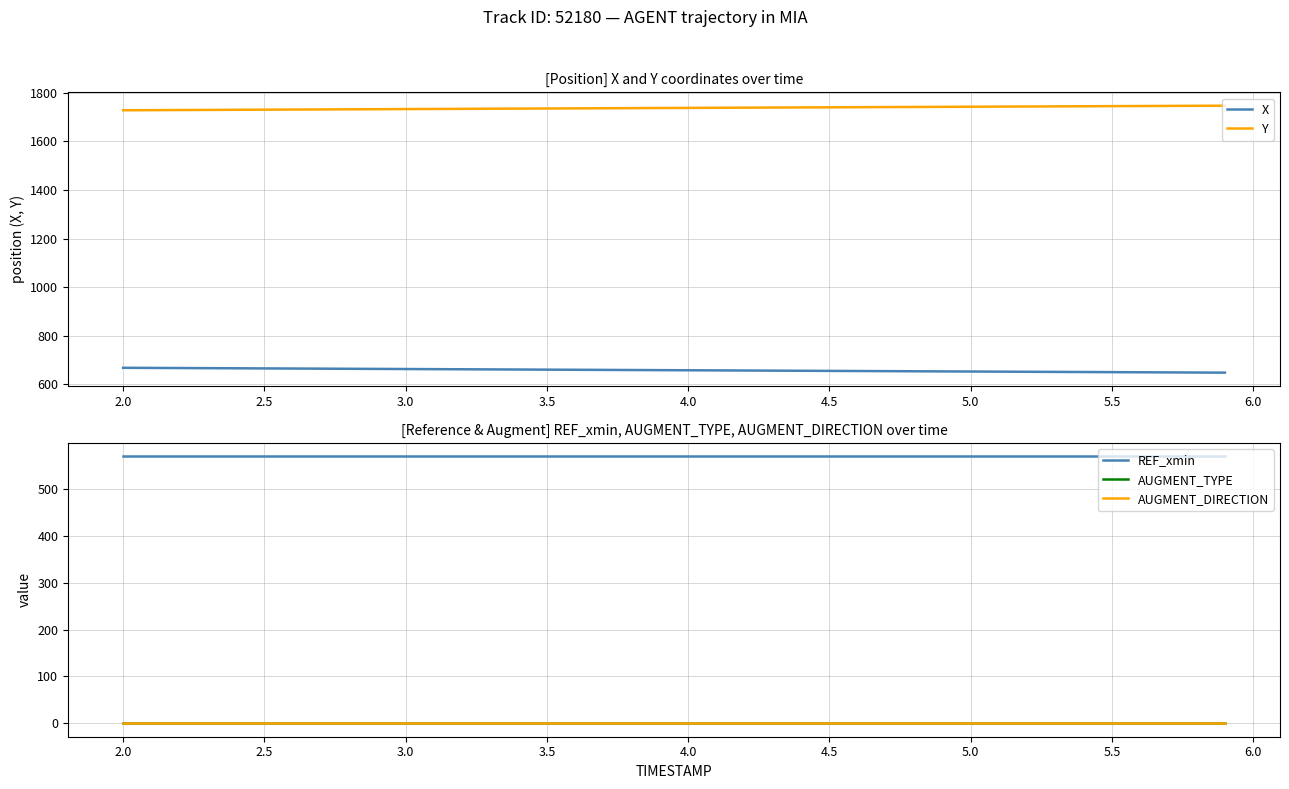

True or false: REF_xmin and AUGMENT_TYPE cross at least once.

False